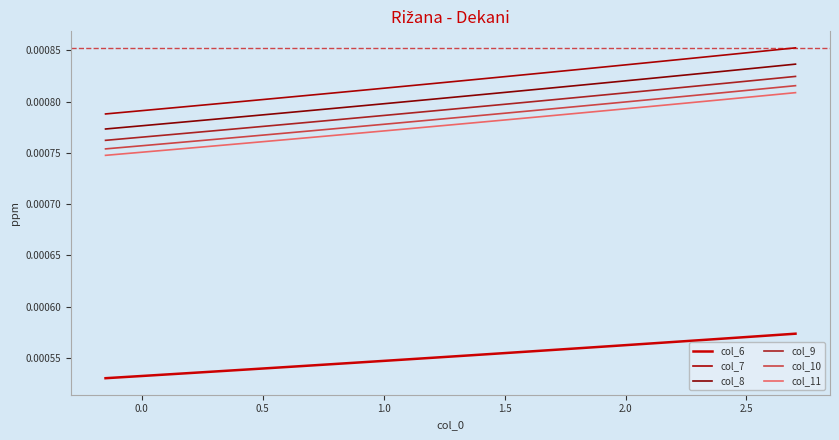

Does the chart display data point markers on the line(s)?

No